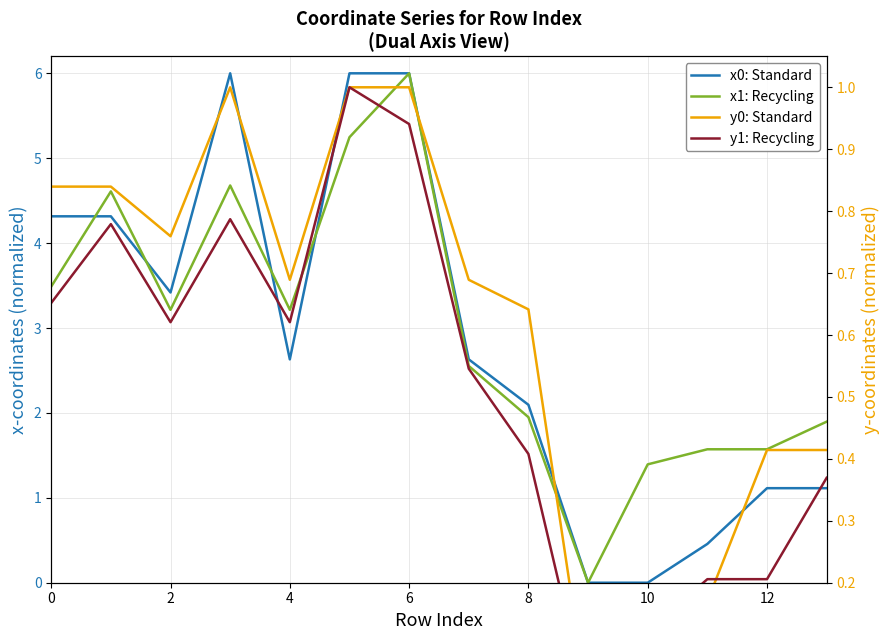

List the series in order of their peak value, lowest first.

y0: Standard, y1: Recycling, x0: Standard, x1: Recycling